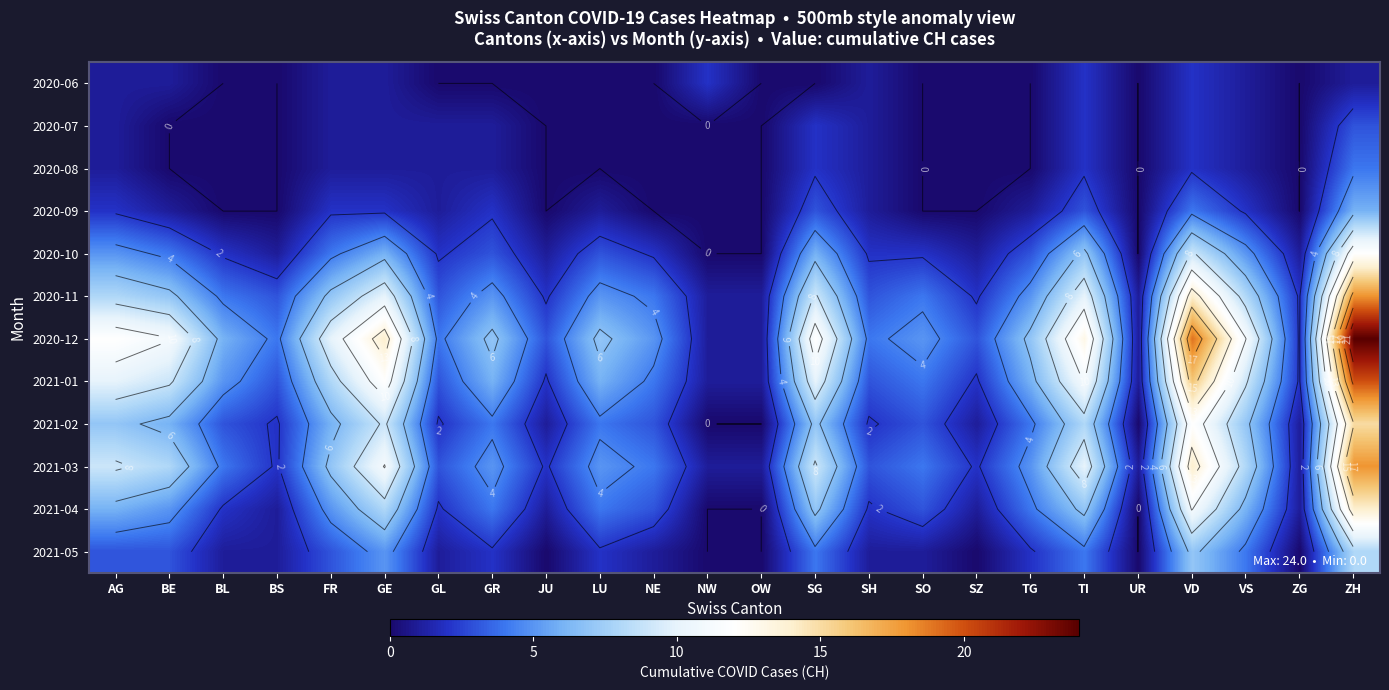

Which category has the highest value across all series?

ZH